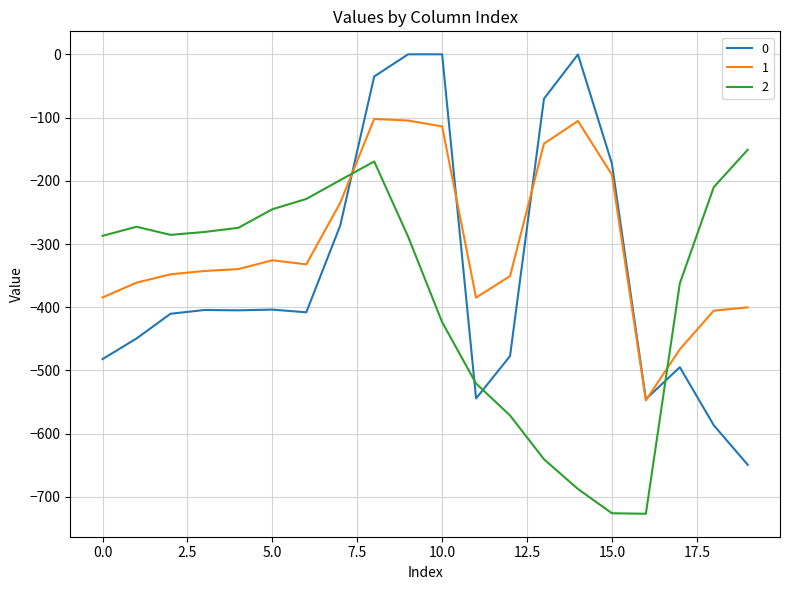

What is the lowest value of the 0 series?

-649.2